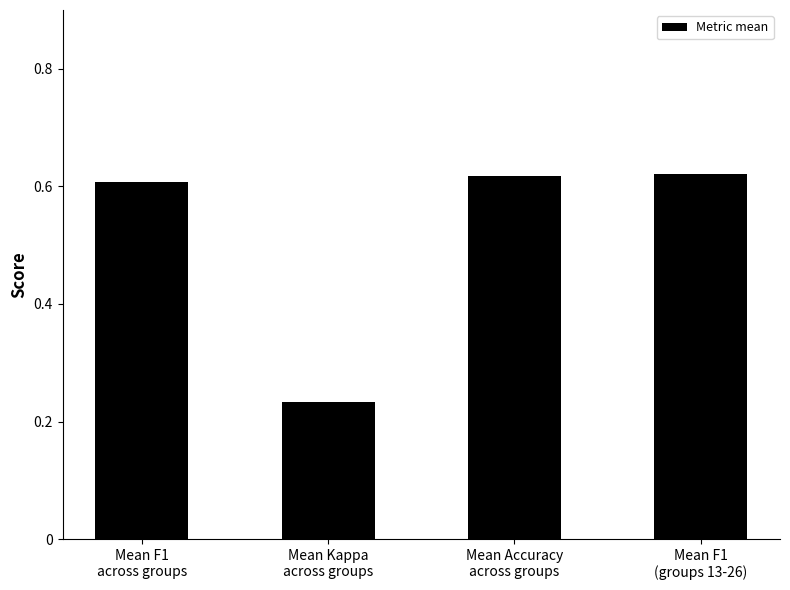

The chart shows a value of 1.0 at Mean Accuracy
across groups. True or false?

False